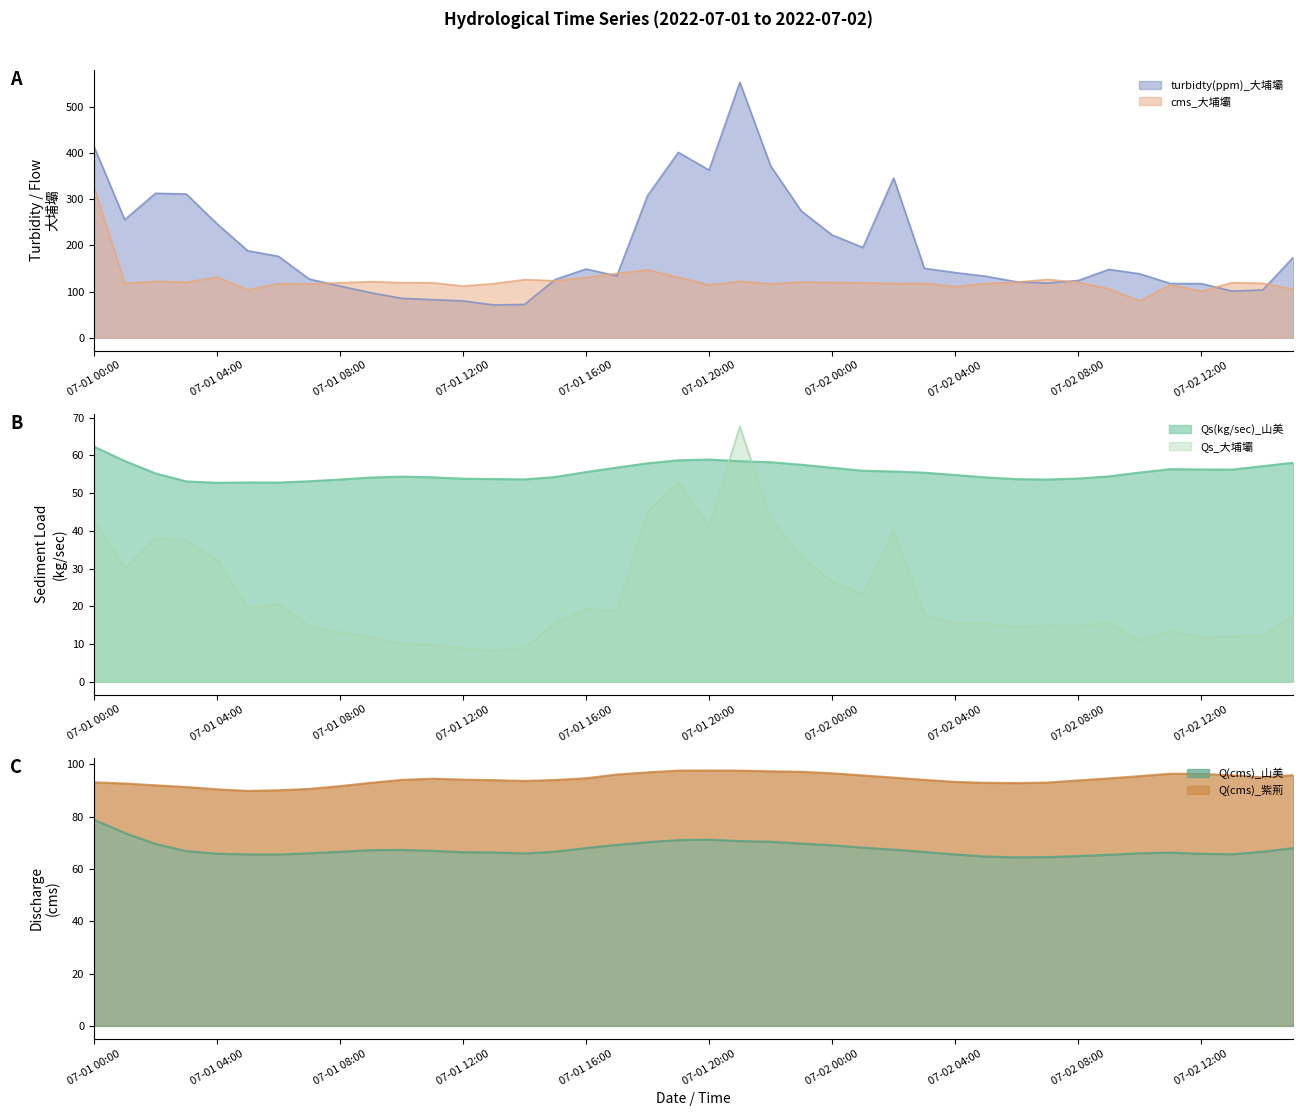

What is the smallest value displayed?

8.3